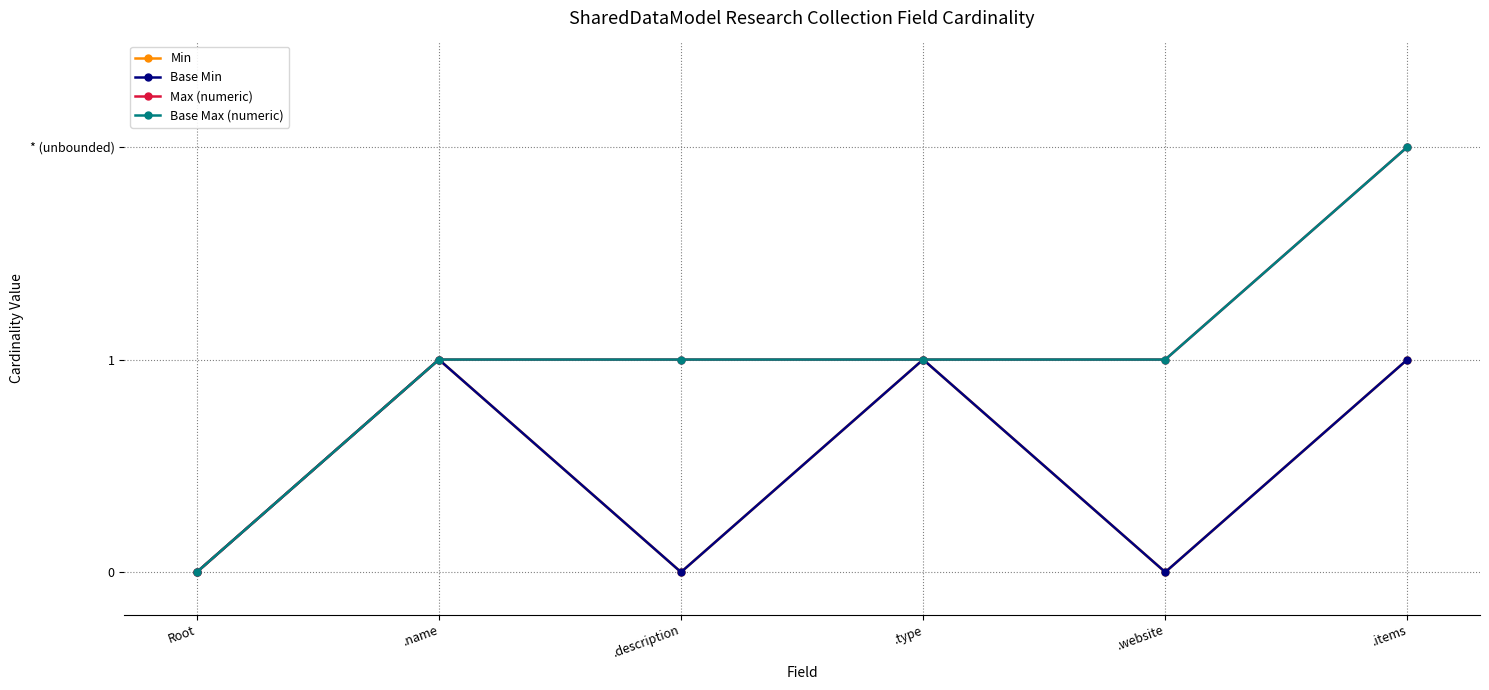

How many values in the Max (numeric) series exceed 1?

1